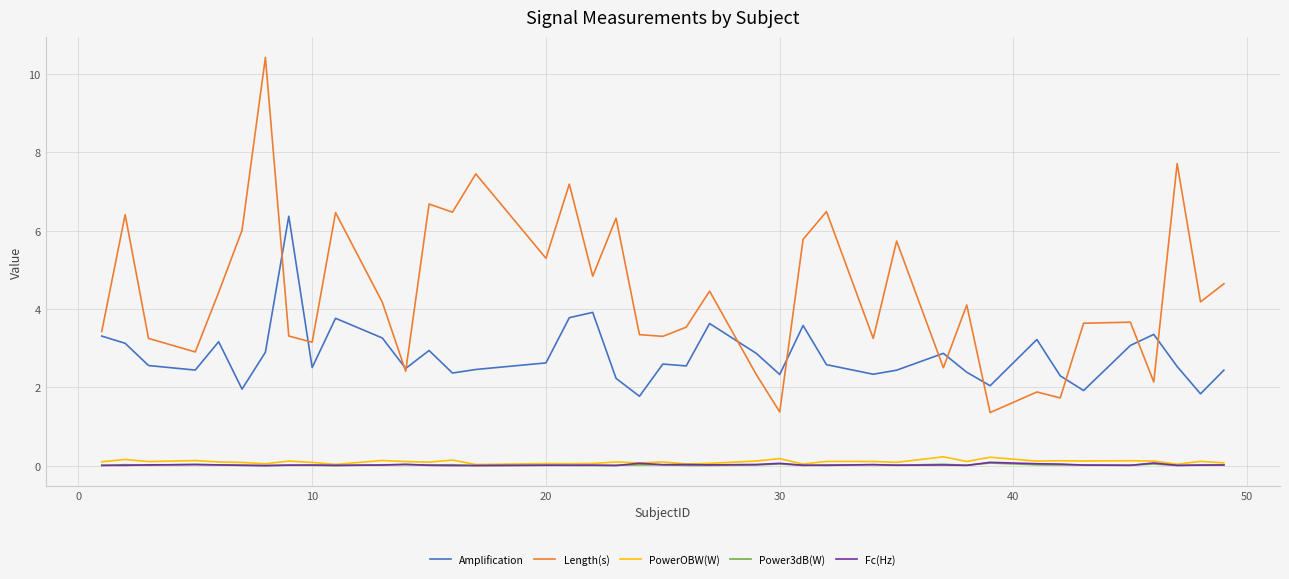

True or false: Power3dB(W) and Amplification cross at least once.

False